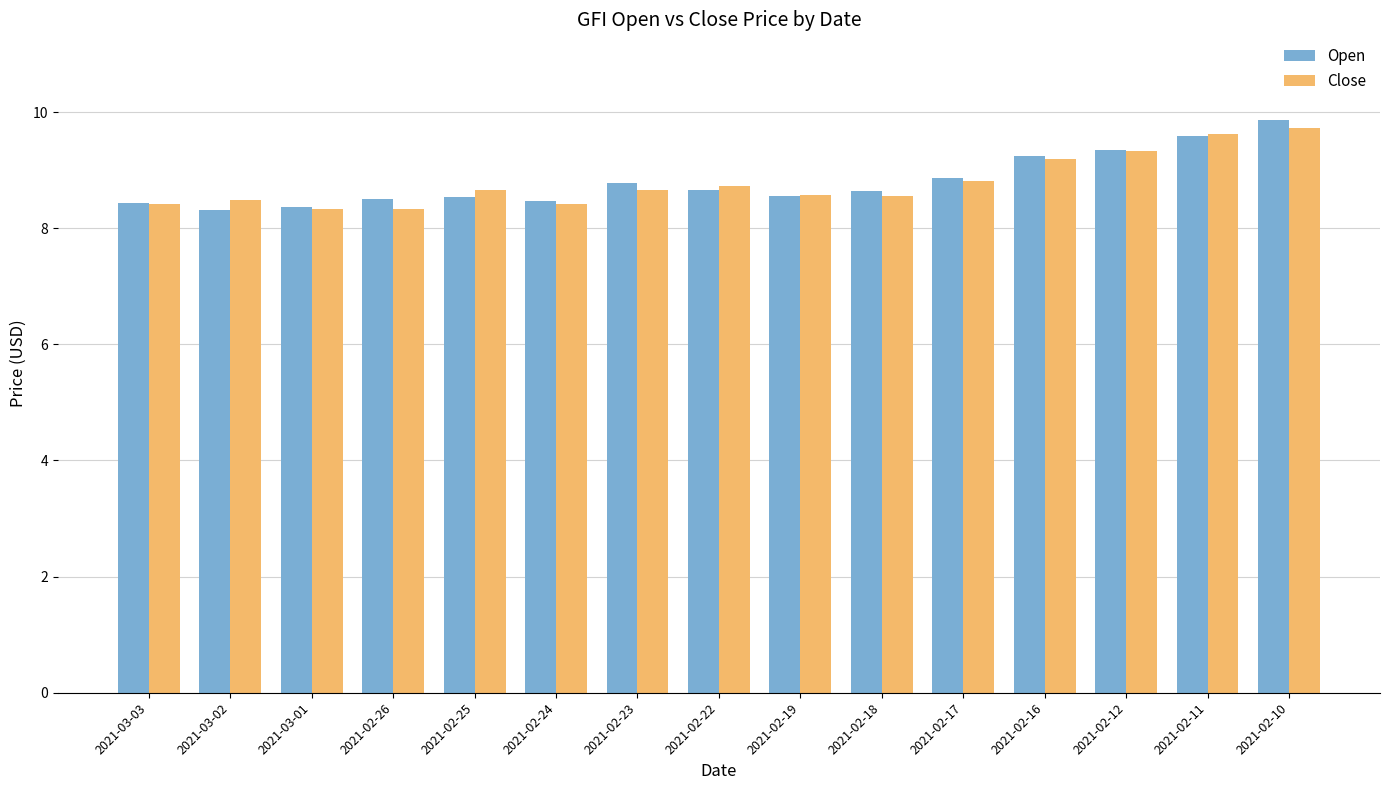

Is the value of Close at 2021-03-01 greater than the value of Open at 2021-02-11?

No